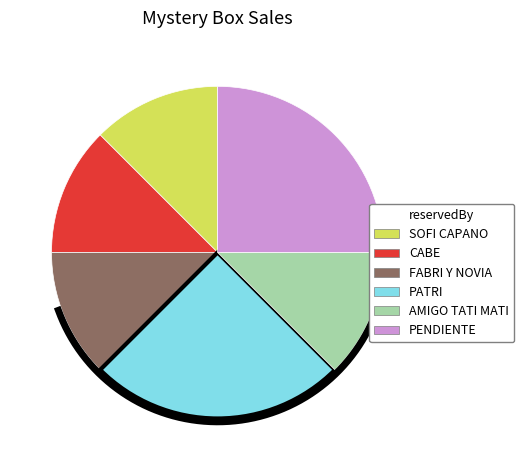

Which slice is the largest?

PATRI